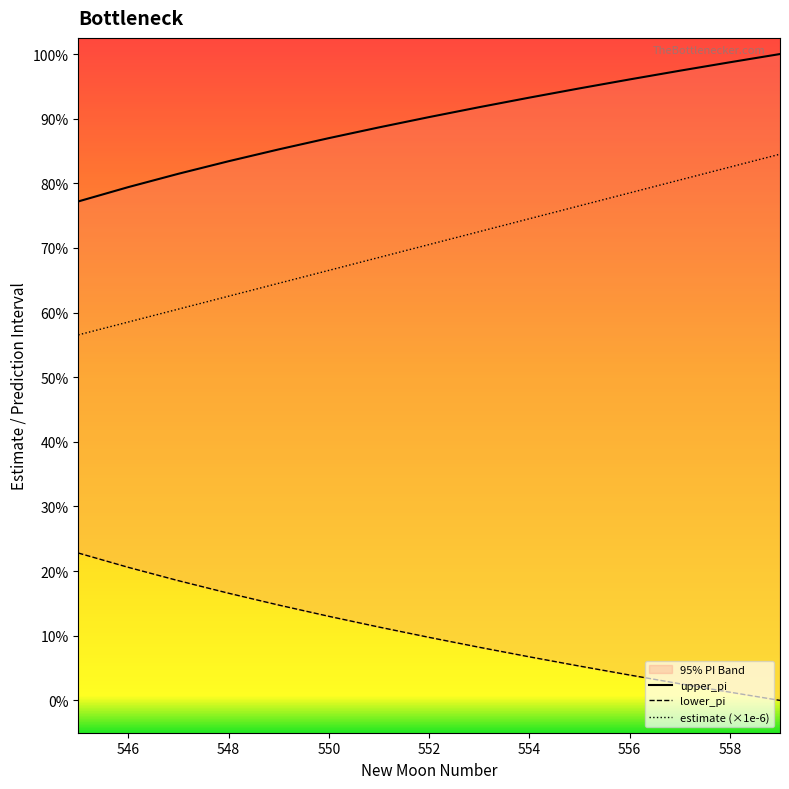

True or false: lower_pi and estimate cross at least once.

False